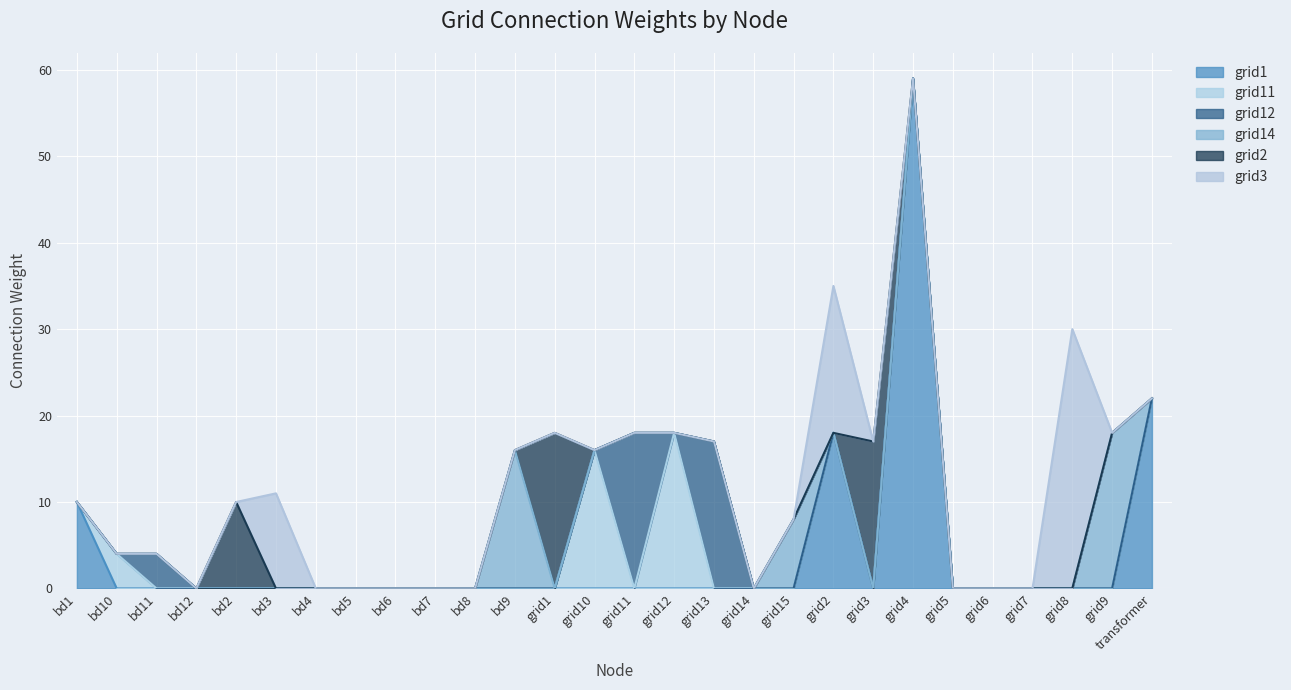

What is the sum of all grid1 values?

109